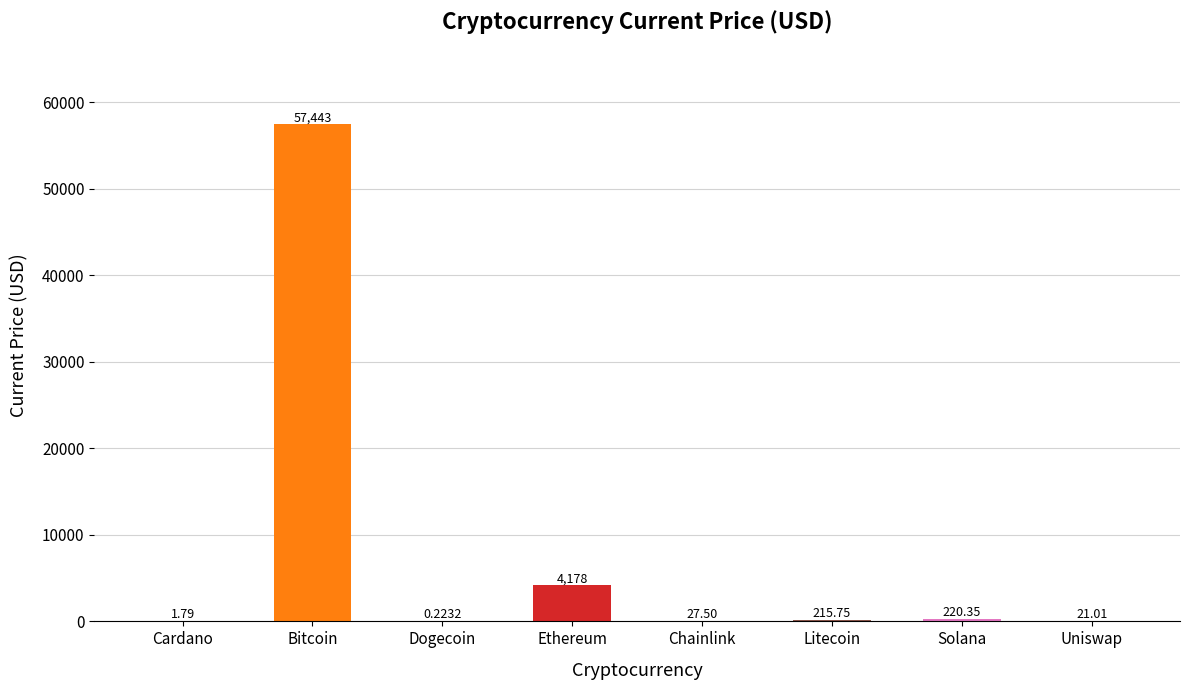

At which category does the chart reach its peak across all series?

Bitcoin